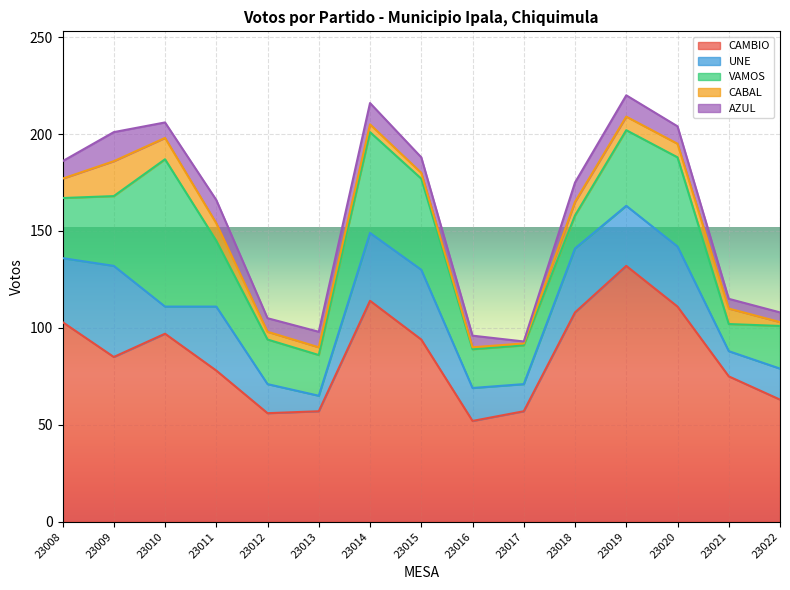

Which label corresponds to the largest value in the chart?

23019